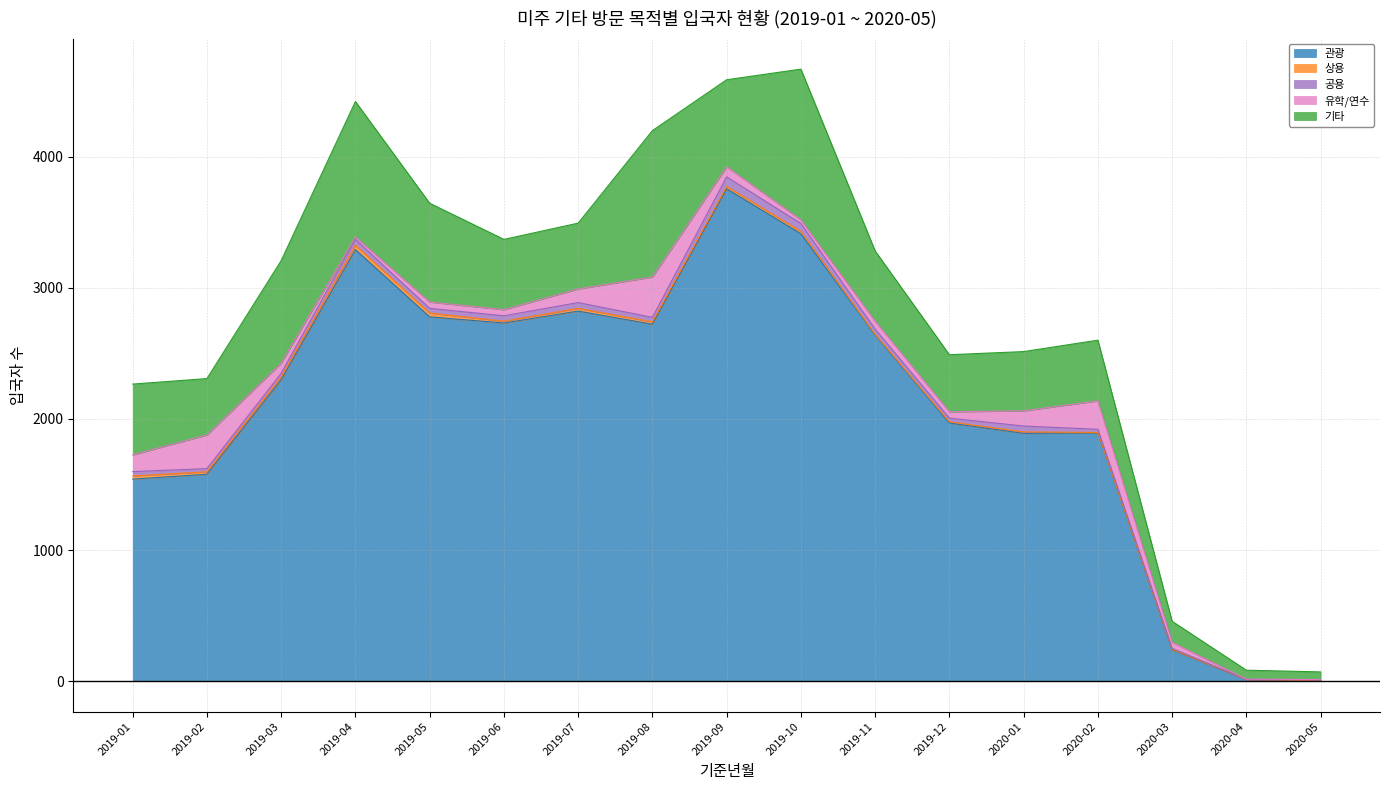

Rank the categories by 관광 value from lowest to highest.

2020-05, 2020-04, 2020-03, 2019-01, 2019-02, 2020-01, 2020-02, 2019-12, 2019-03, 2019-11, 2019-08, 2019-06, 2019-05, 2019-07, 2019-04, 2019-10, 2019-09